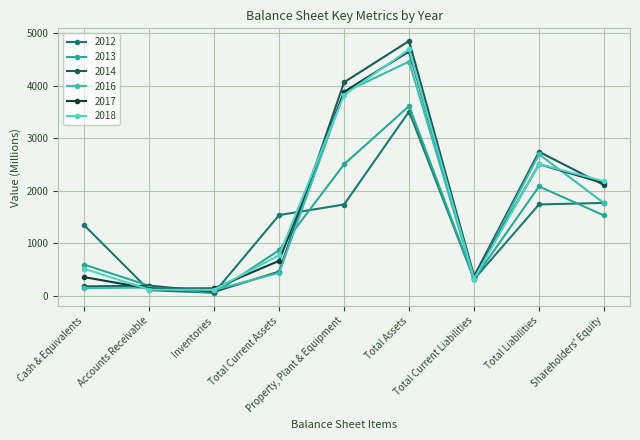

True or false: 2018 has a value of 6799 at Property, Plant & Equipment.

False